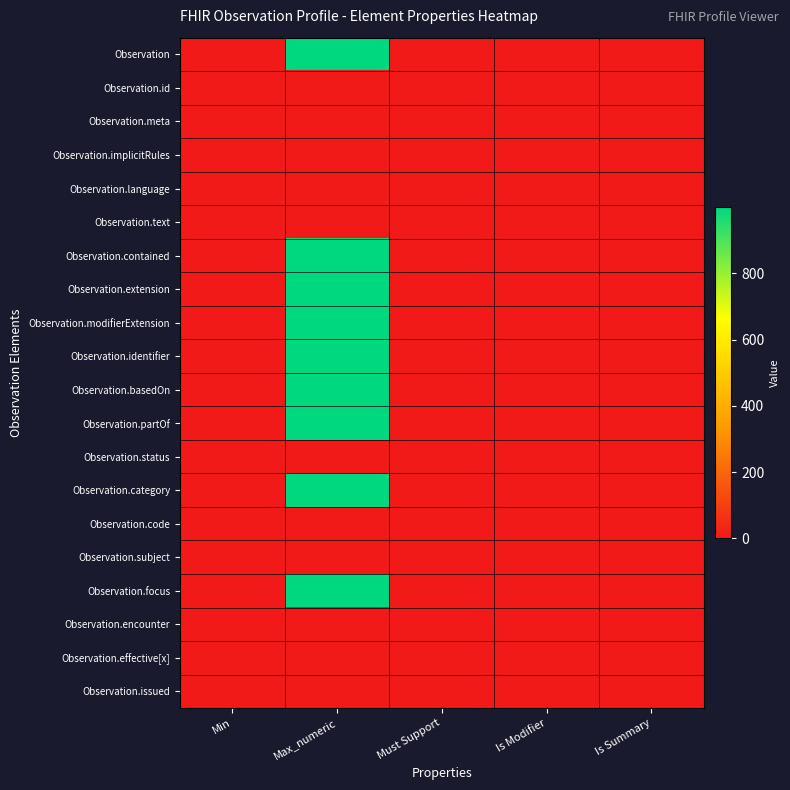

Which series has the largest range (max minus min)?

Observation